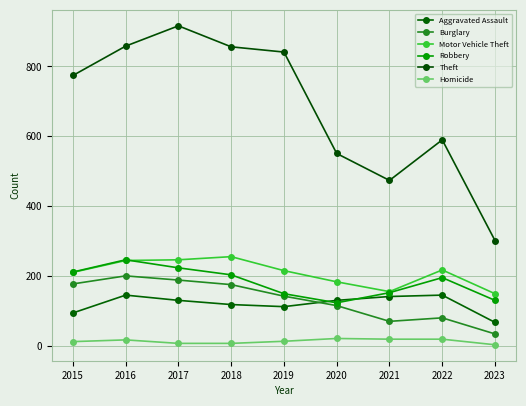

How many data points in Theft are less than 774?

4